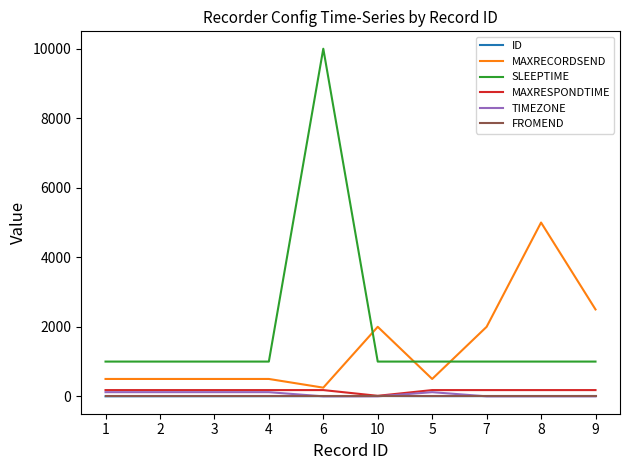

True or false: TIMEZONE and SLEEPTIME cross at least once.

False